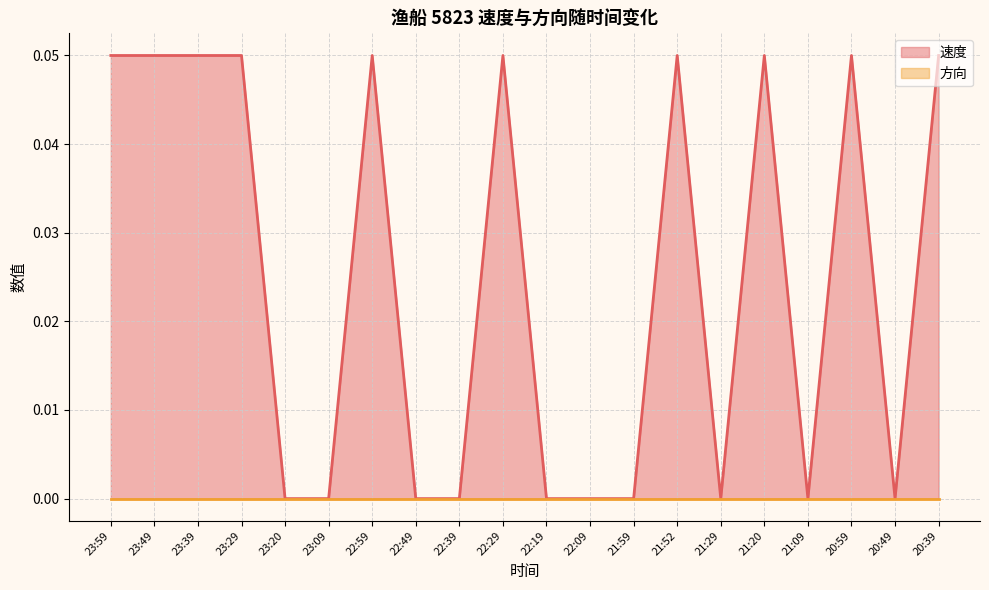

Count the values in the range 0 to 1.

20